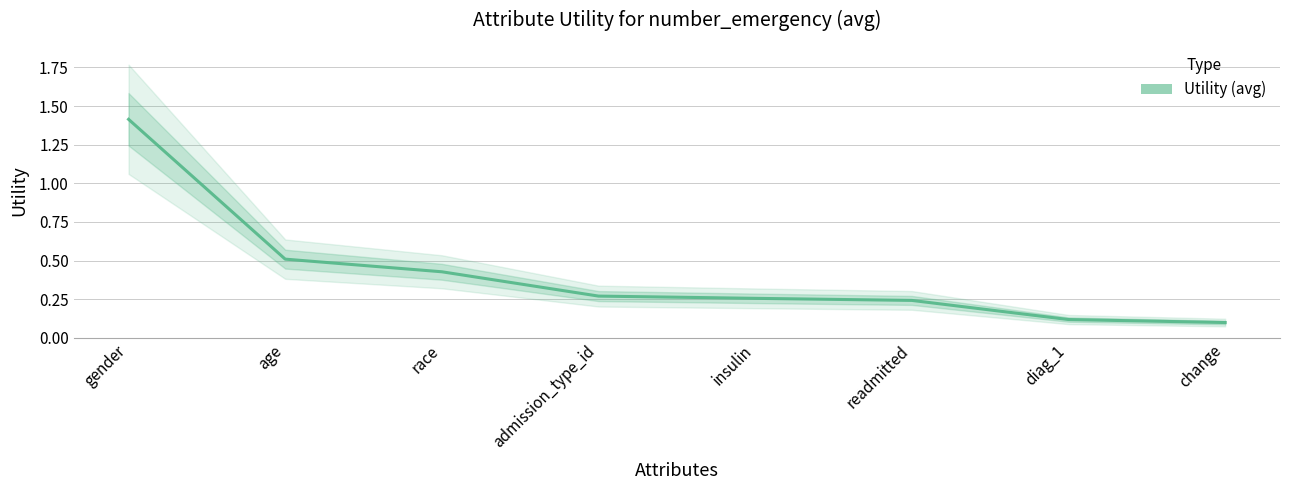

List the labels in order of value, smallest first.

change, diag_1, readmitted, insulin, admission_type_id, race, age, gender